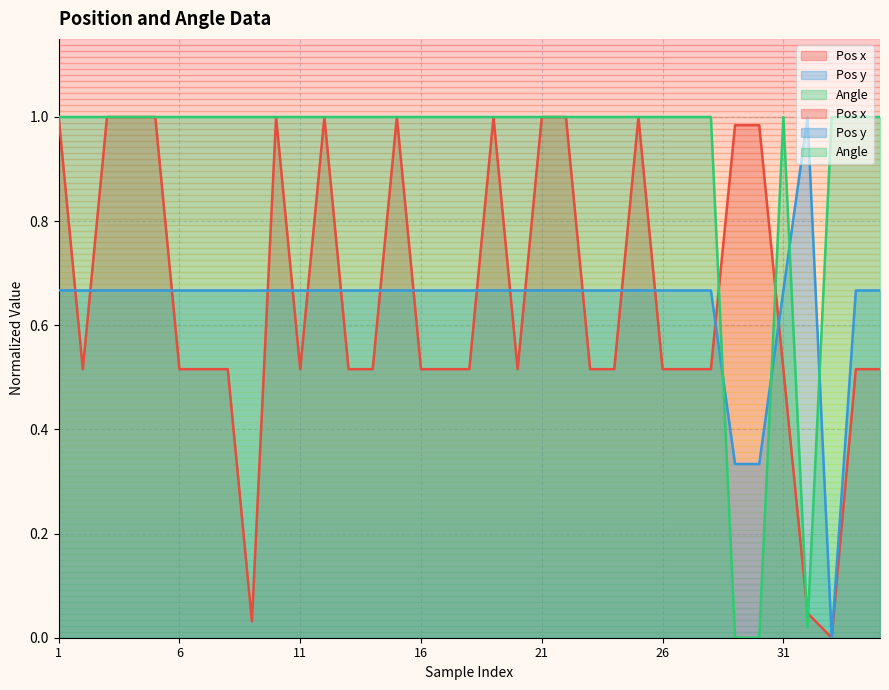

At which label is Pos x closest to 0?

33